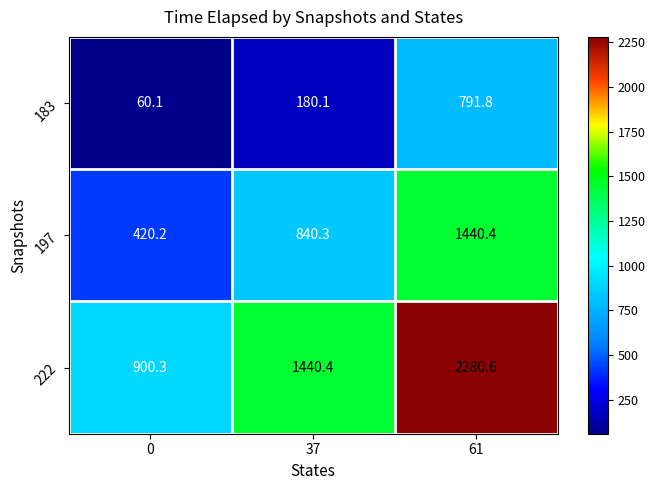

What is the difference between the 222 values at 0 and 61?

1380.3